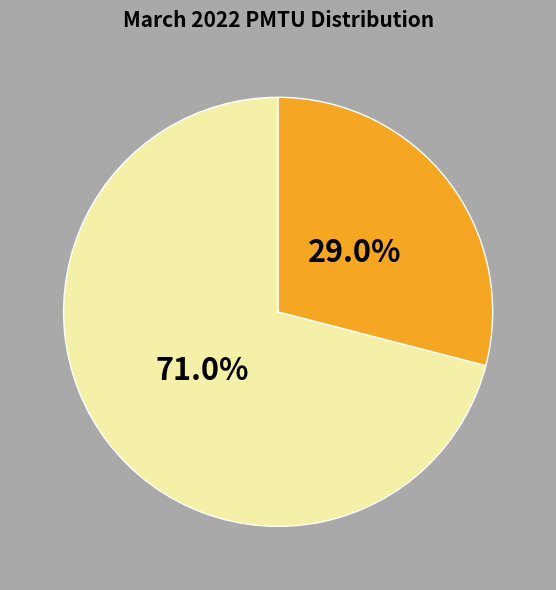

How many segments does this pie chart have?

2